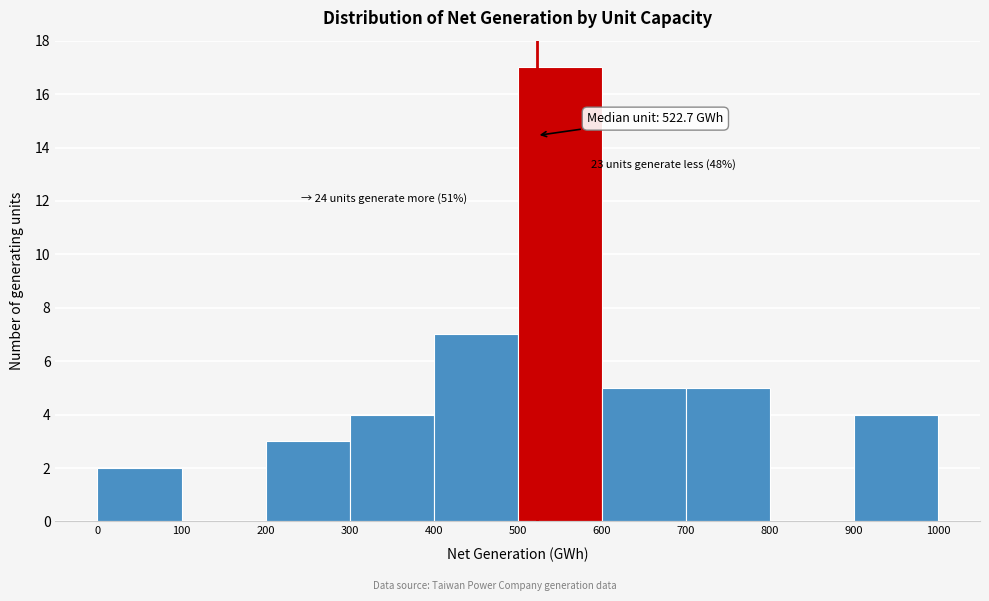

Over which range of the x-axis is the bar tallest?

500 to 600